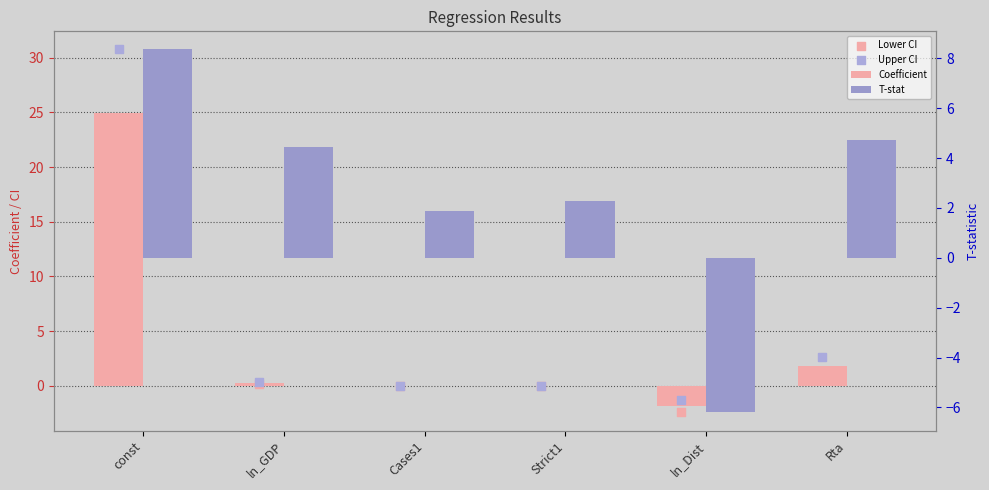

At which category is the sum across all series the highest?

const